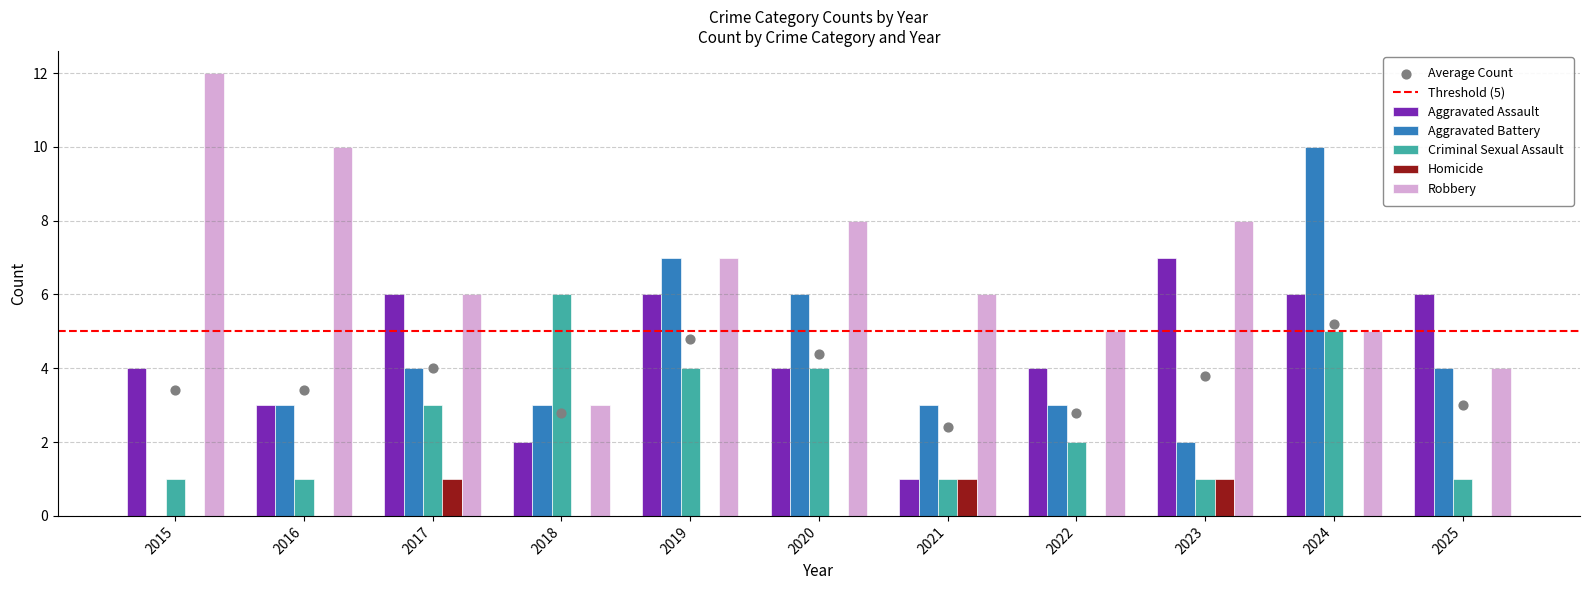

Which series contains the lowest Y value?

Aggravated Battery